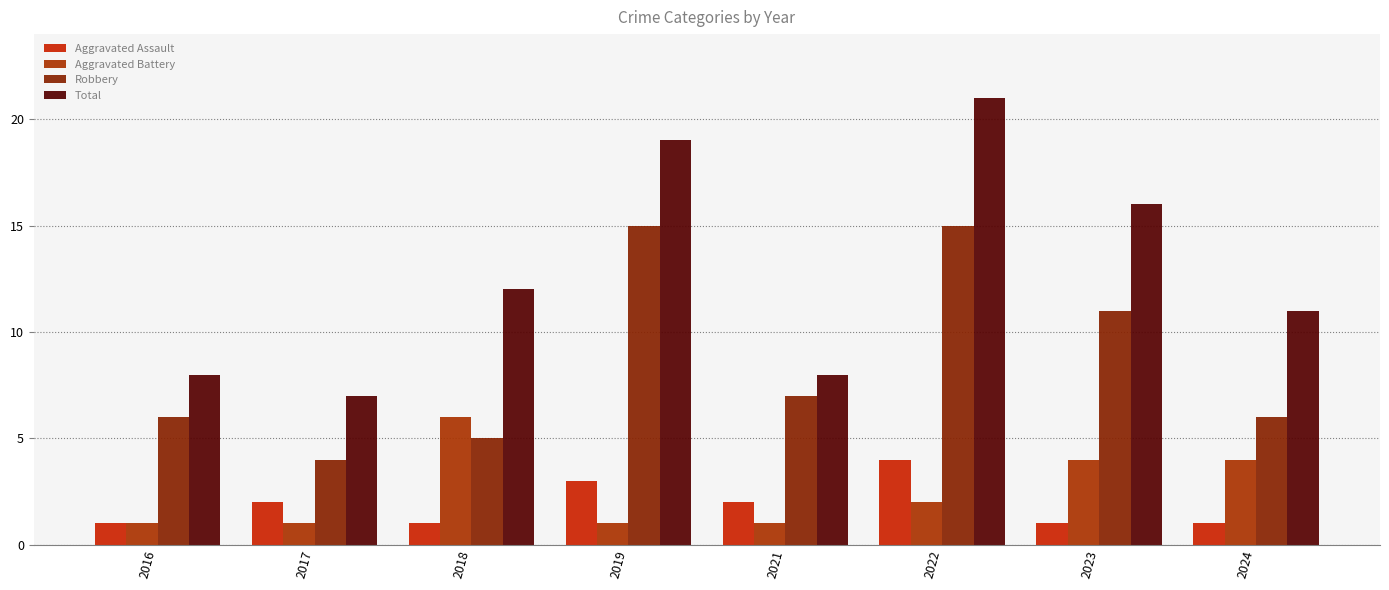

Count the number of categories in the chart.

8